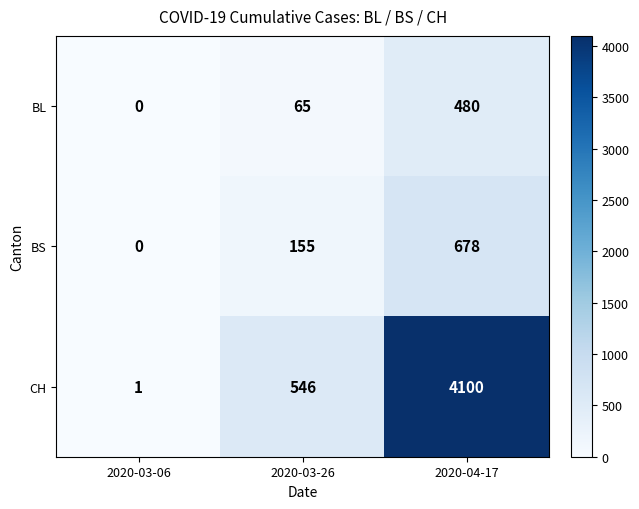

How many data points in BL are less than 65?

1